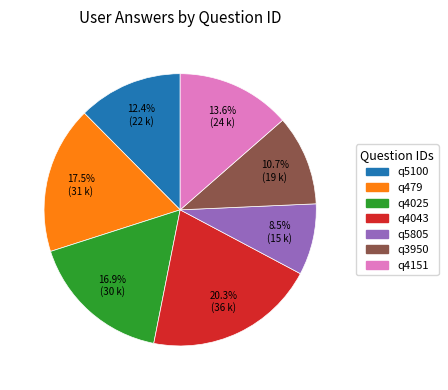

What is the total percentage of q3950 and q5805?

19.2%